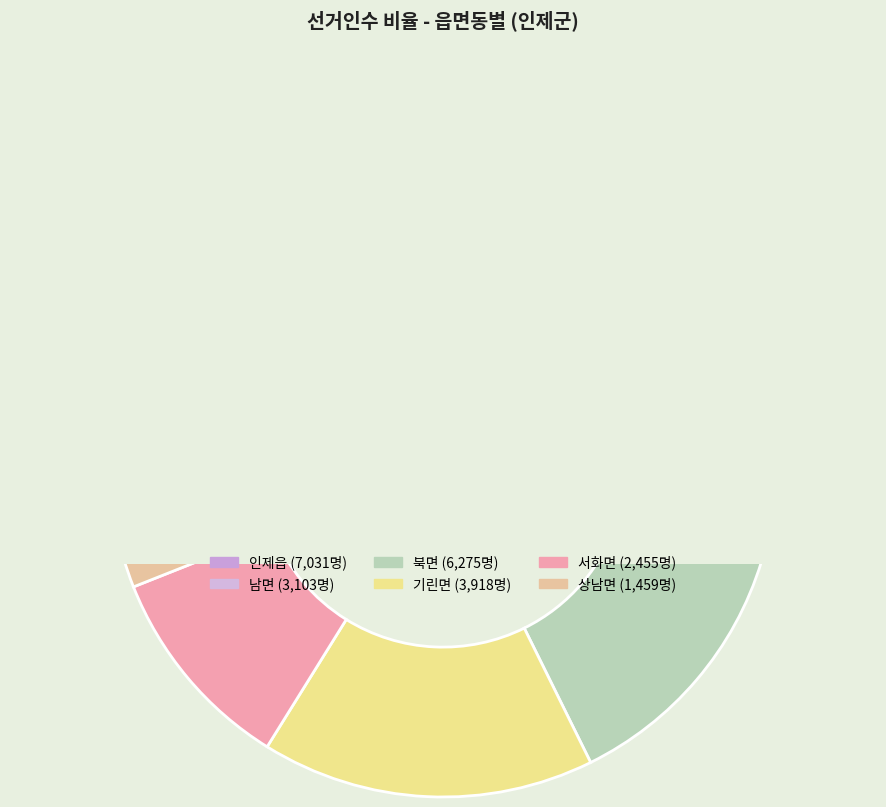

Rank the categories by value from lowest to highest.

상남면, 서화면, 남면, 기린면, 북면, 인제읍